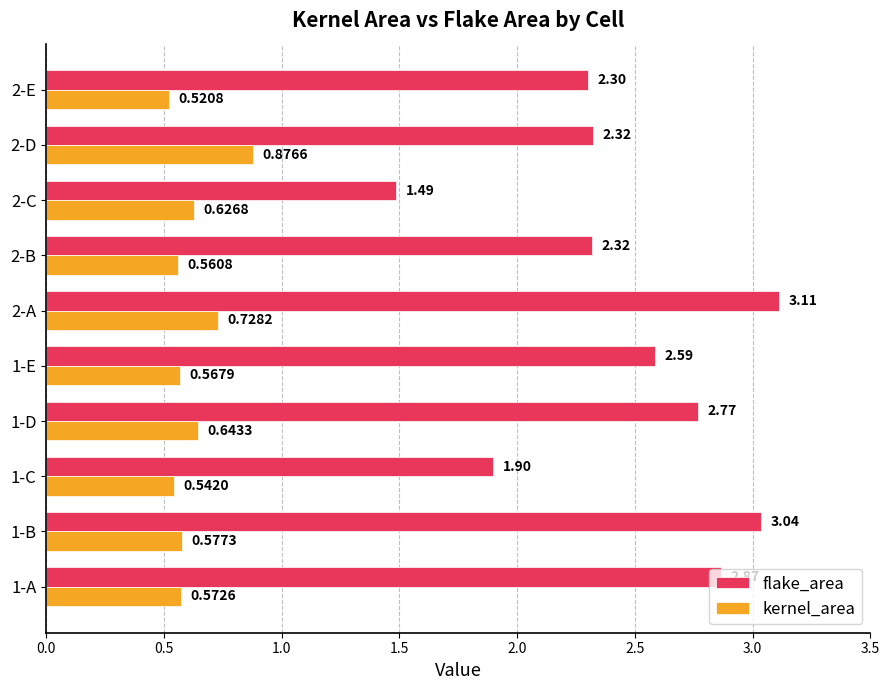

What is the difference between the maximum and minimum values in the flake_area series?

1.6